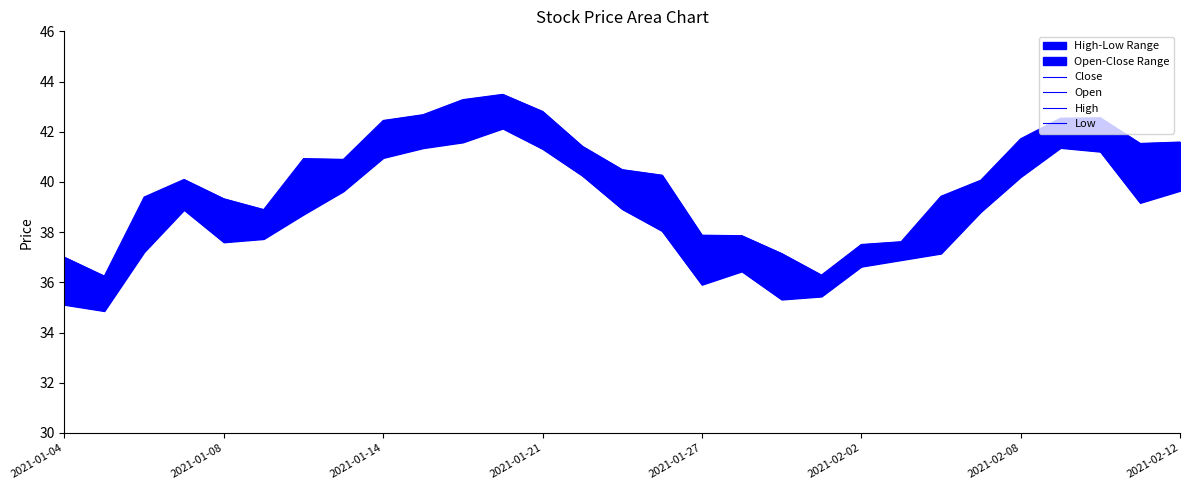

At 2021-02-08, list the series in order from smallest to largest.

Low, Open, Close, High